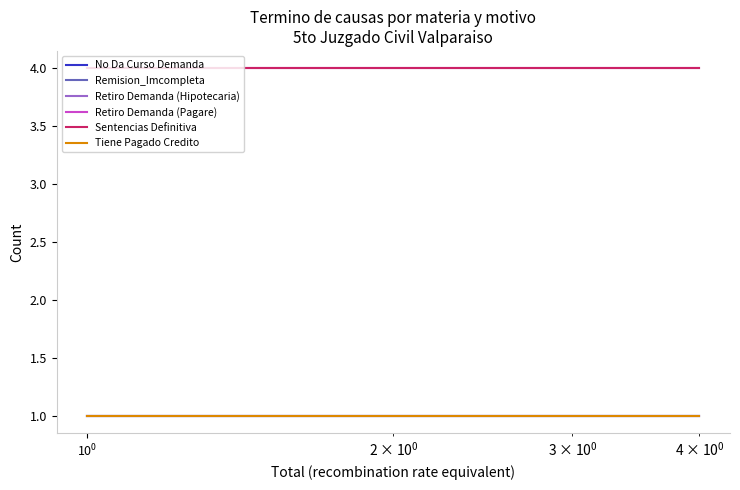

Which series has the widest spread of values?

No Da Curso Demanda